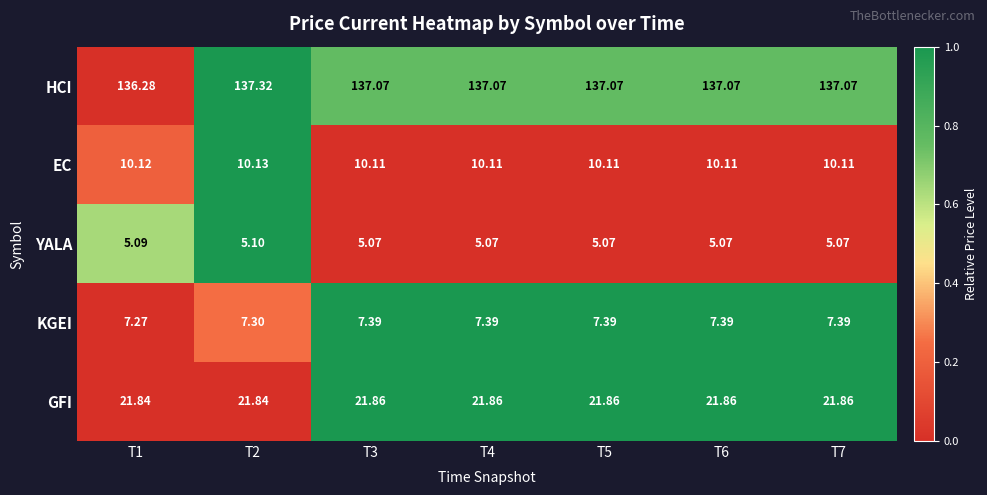

At which category is the sum across all series the highest?

T2